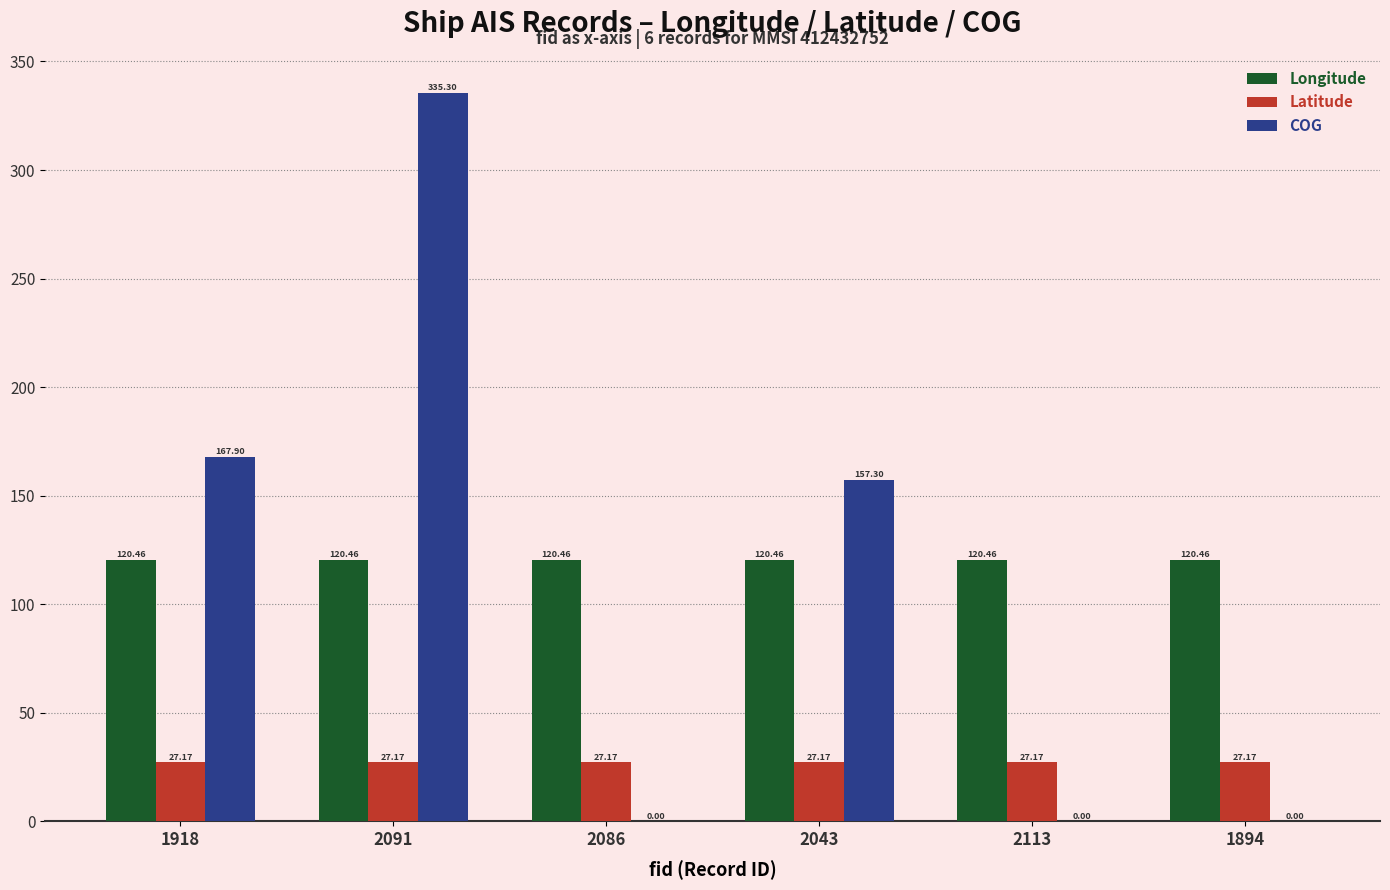

Reading right to left, what are all the values shown in this chart?

Longitude: 120.5	120.5	120.5	120.5	120.5	120.5
Latitude: 27.2	27.2	27.2	27.2	27.2	27.2
COG: 0.0	0.0	157.3	0.0	335.3	167.9